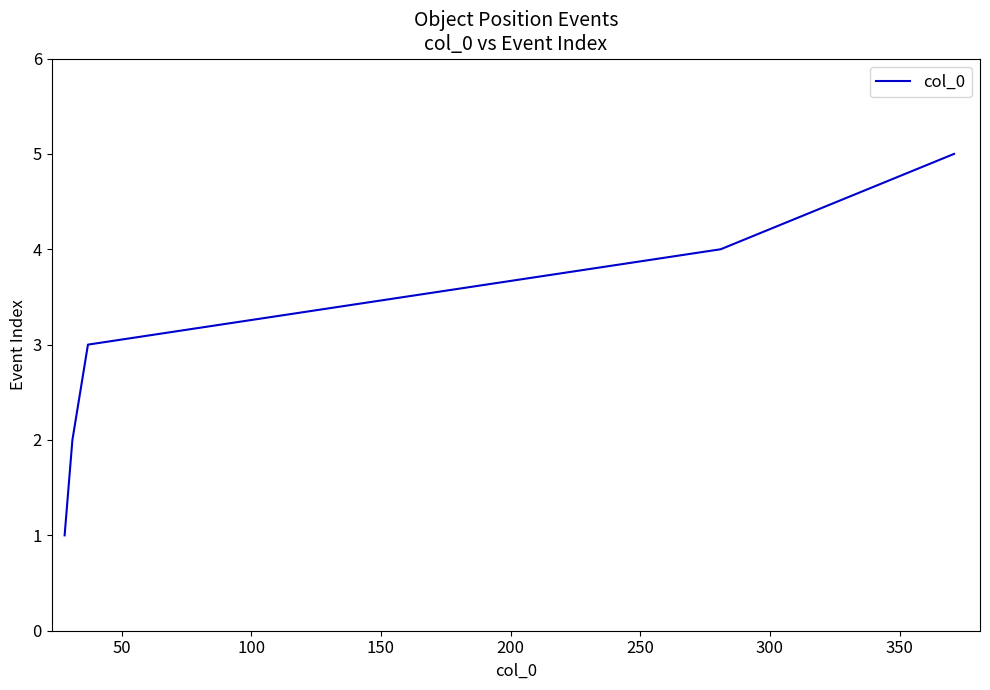

What is the greatest value displayed?

5